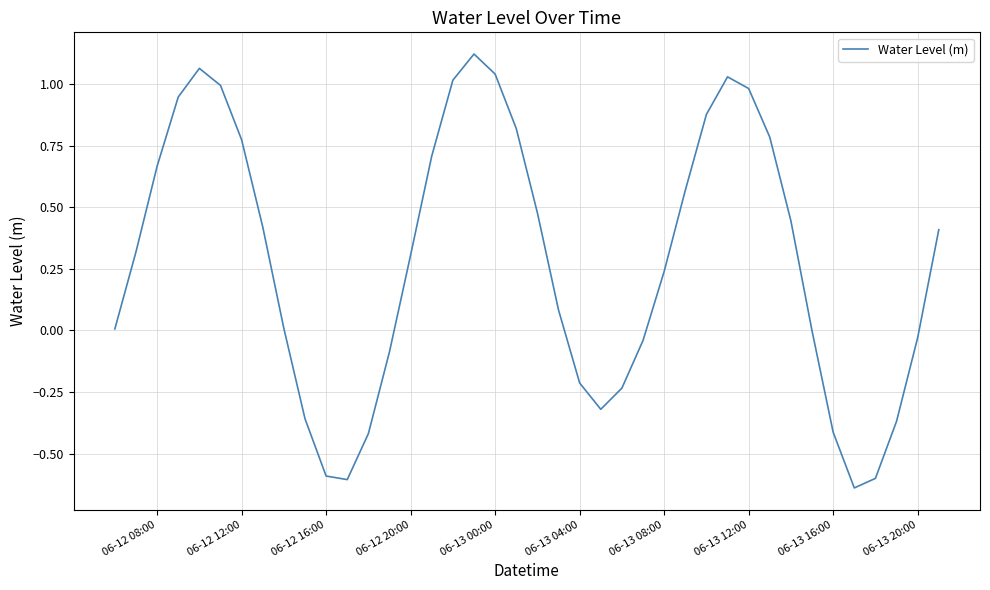

What is the sum of all values?

11.2